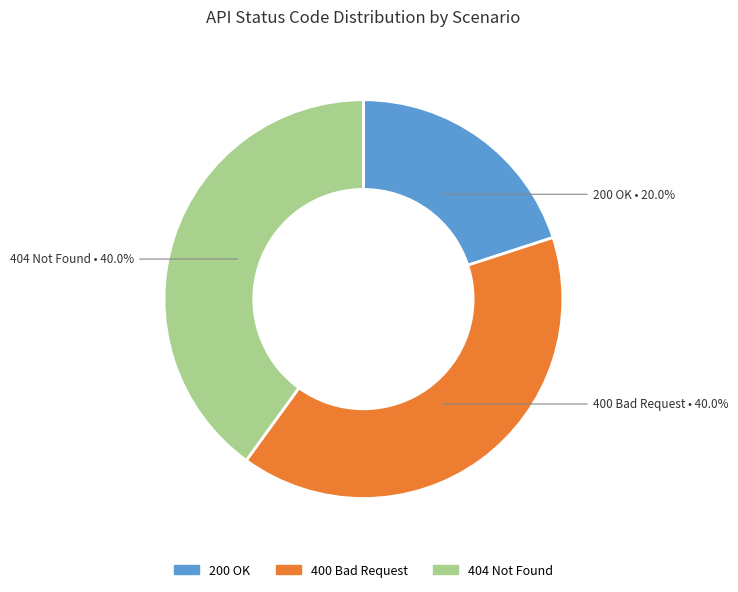

Is the sum of 404 Not Found and 200 OK greater than half?

Yes